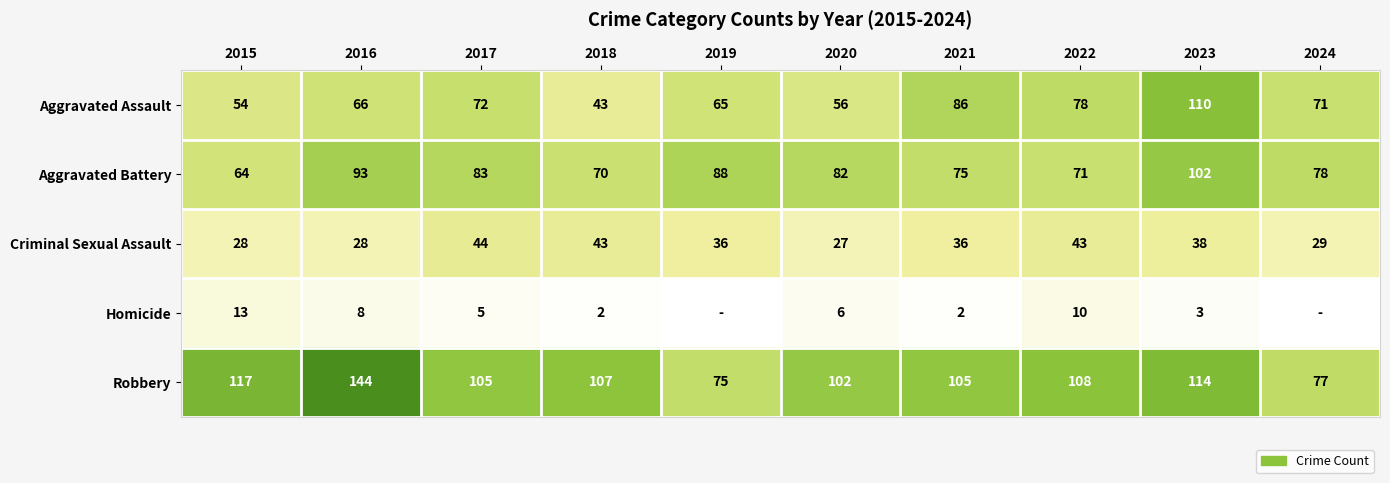

What is the difference between the highest and lowest values at 2017?

100